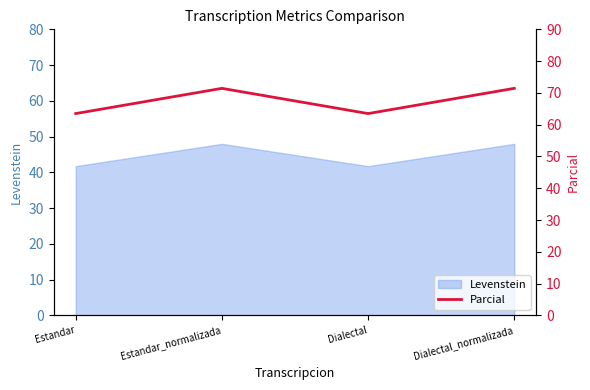

How many points are lower than both their immediate neighbors (excluding endpoints)?

1